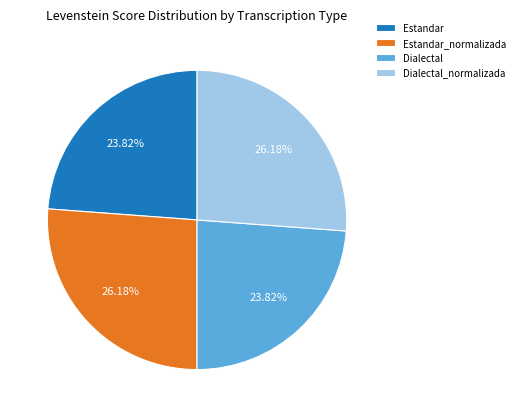

To the nearest percent, what percentage of the pie is Dialectal_normalizada?

26%